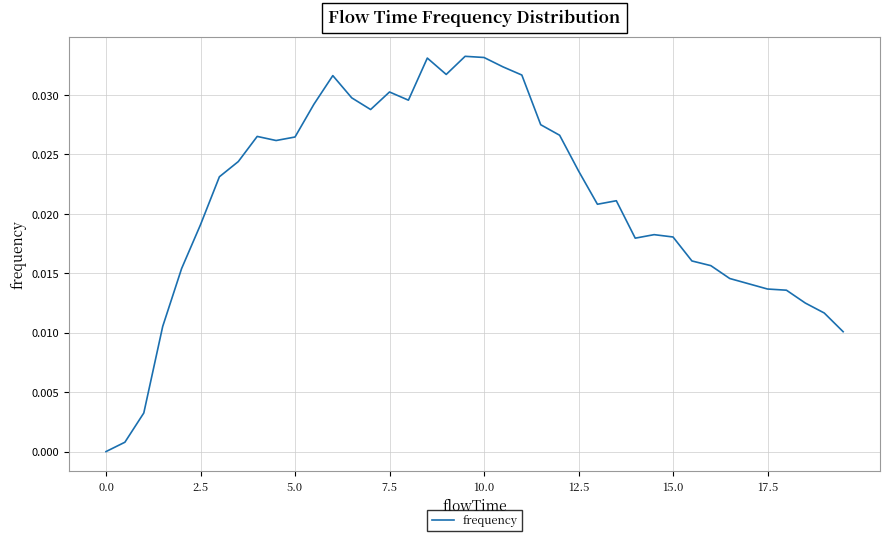

Does the chart display data point markers on the line(s)?

No